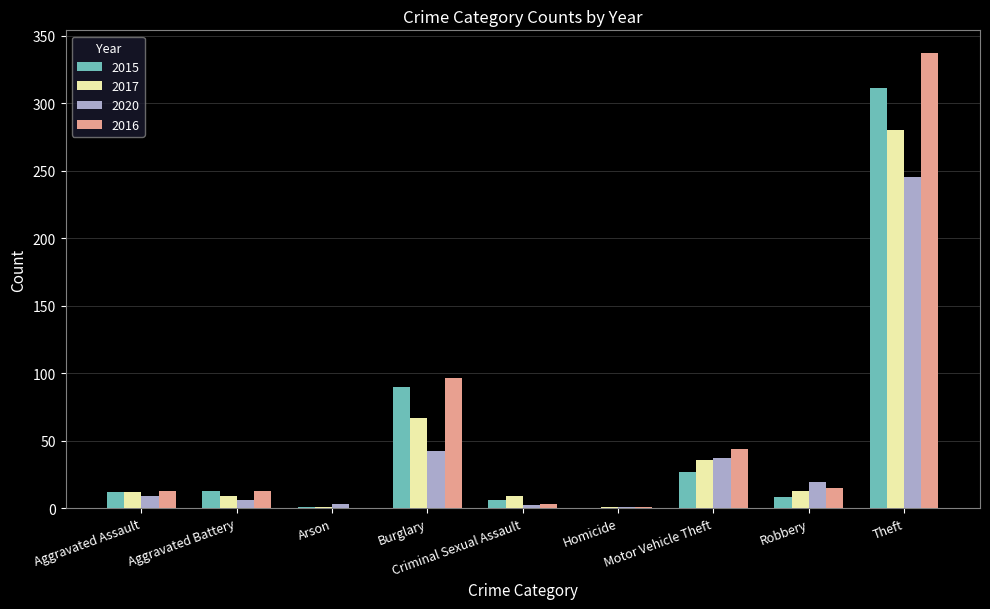

Which series has the largest range (max minus min)?

2016